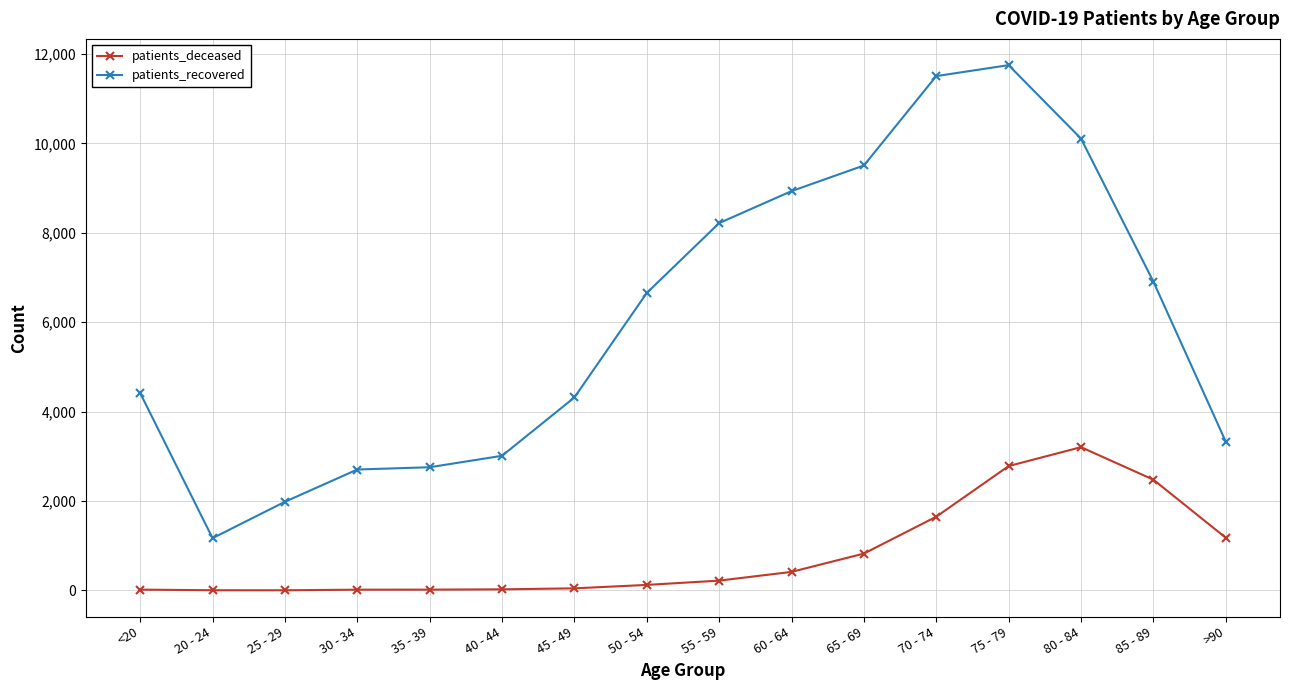

Between 45 - 49 and 75 - 79, which series saw the biggest shift?

patients_recovered